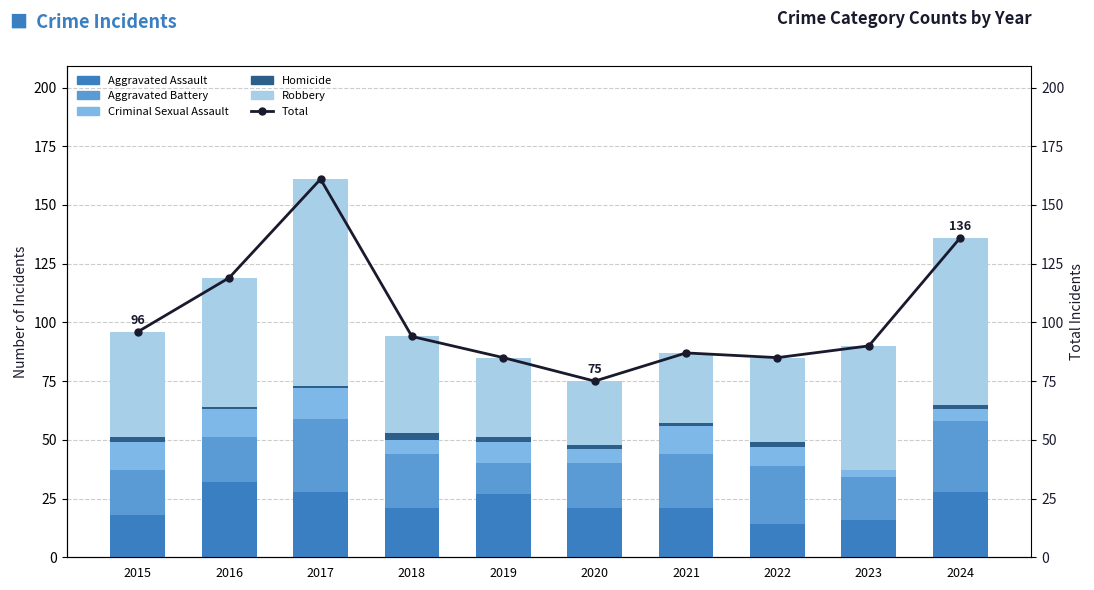

Which series has the largest total across all categories?

Total